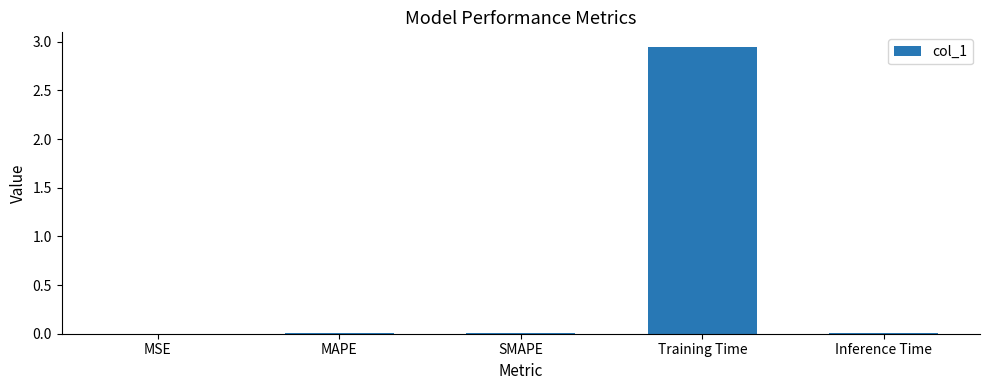

True or false: the data shows 0.0 at MSE.

True